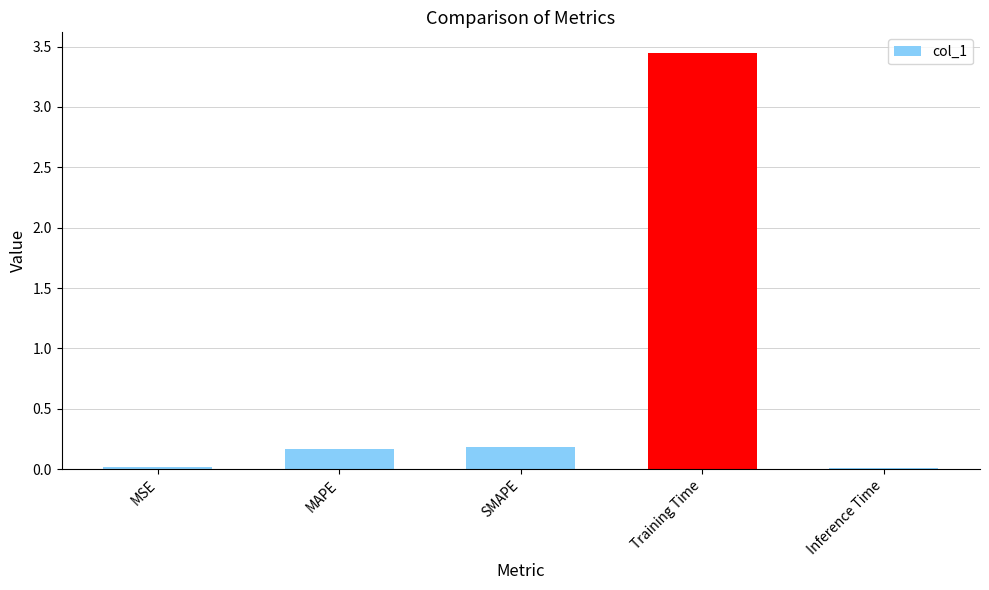

What position from the left is MAPE?

2